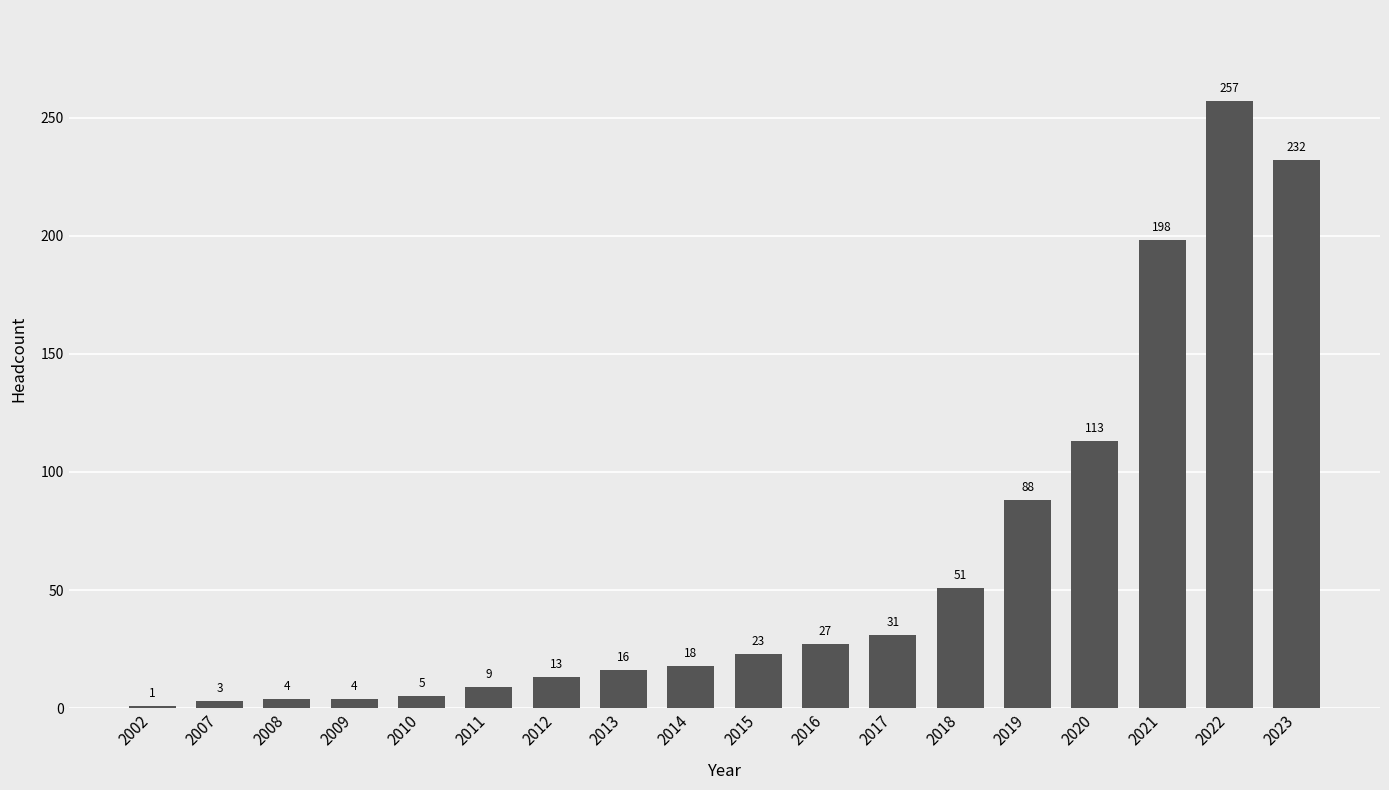

Between 2010 and 2017, which is larger?

2017